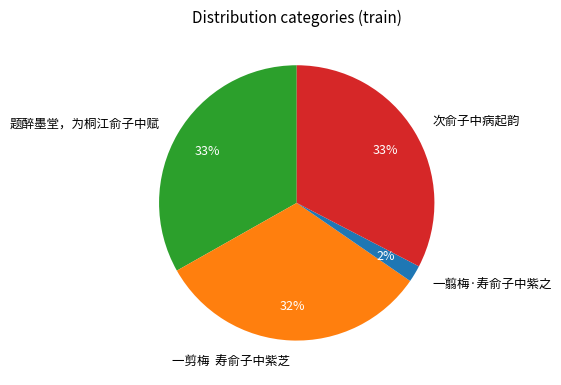

How many slices are in this pie chart?

4